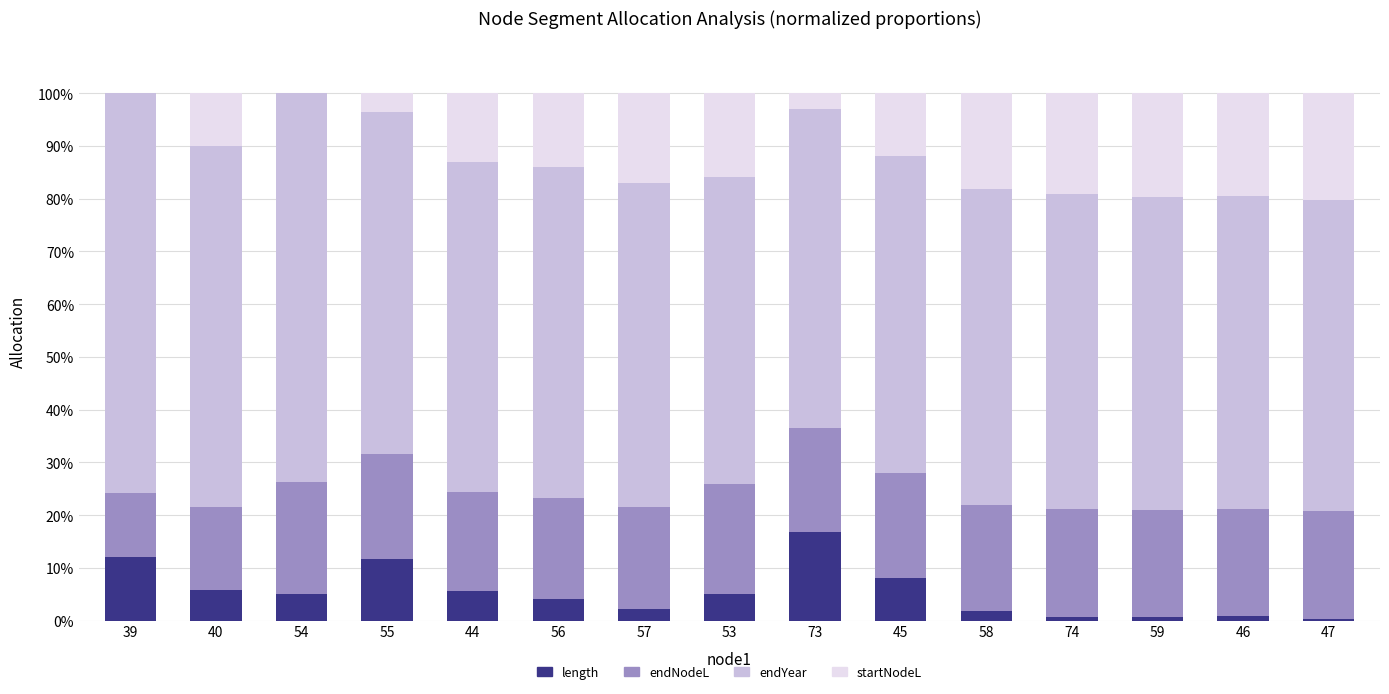

Count the number of categories in the chart.

15